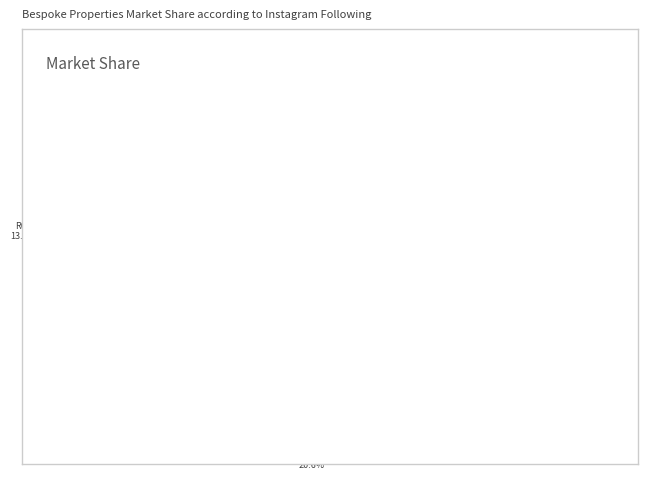

Does R004 represent more than half of the total?

No